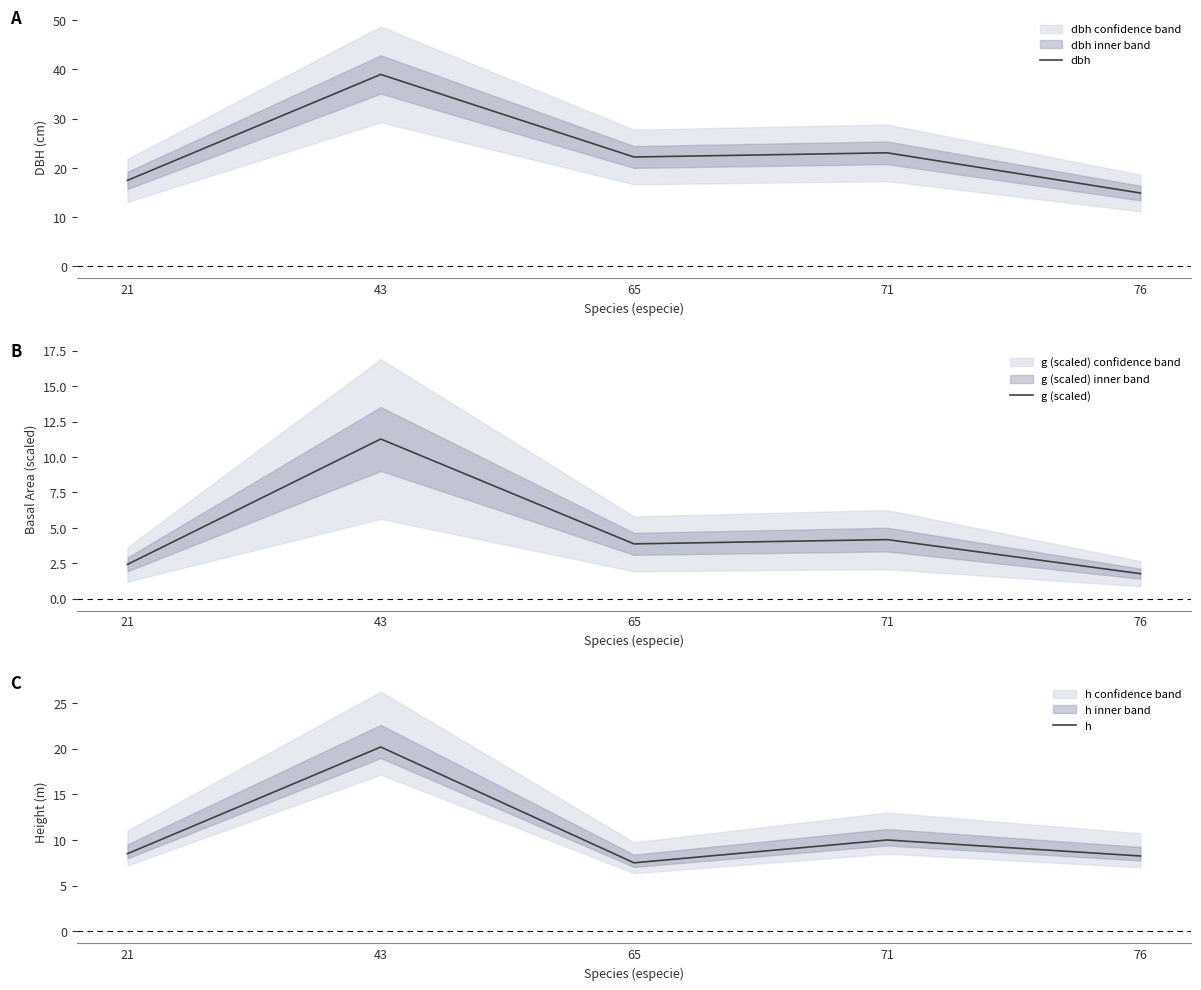

What is the approximate value of g (scaled) at 76?

1.8